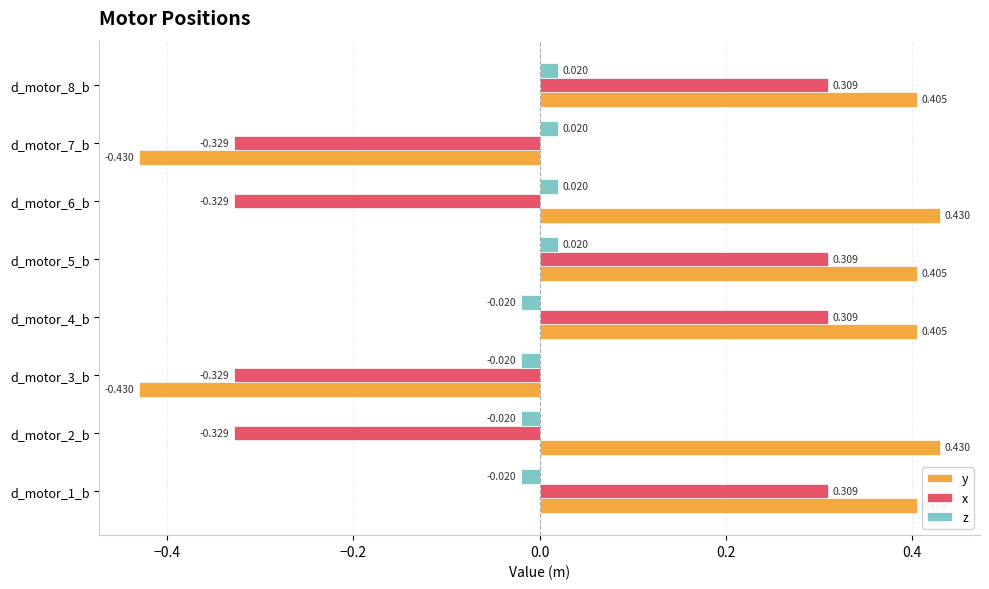

Which series changed the most between d_motor_3_b and d_motor_6_b?

y